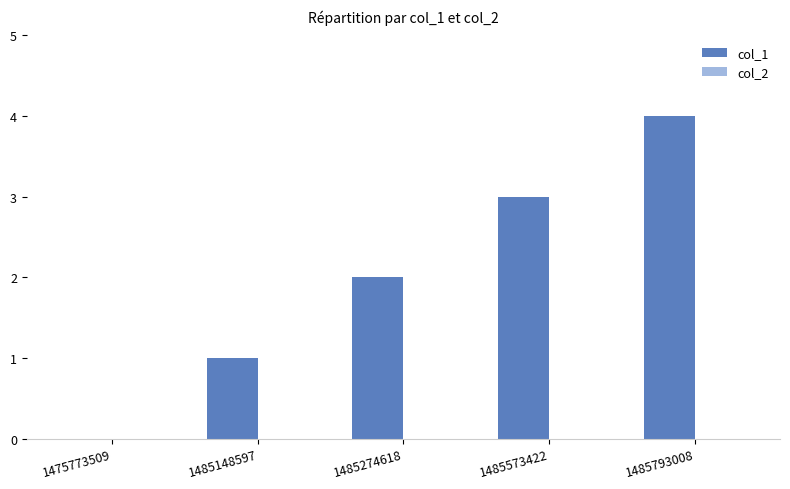

What is the change in value from 1485573422 to 1485793008?

+1